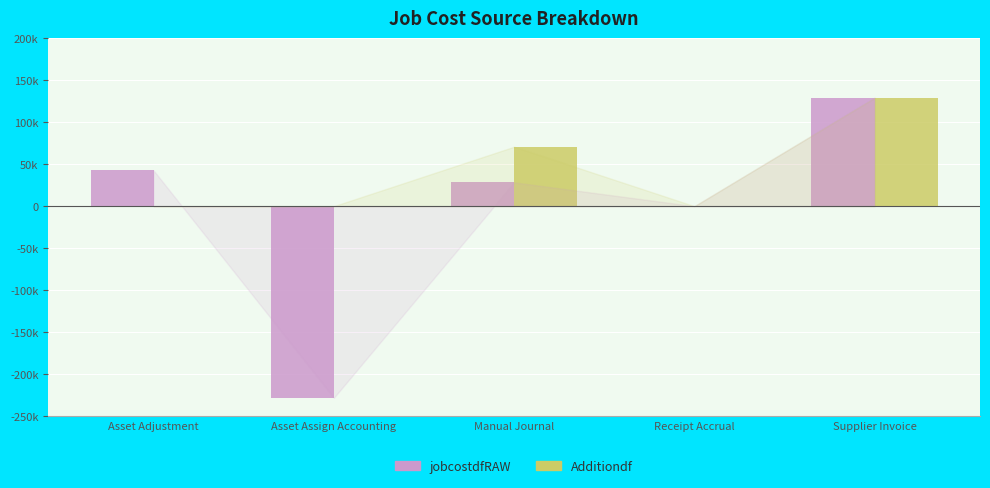

List the labels in order of jobcostdfRAW value, smallest first.

Asset Assign Accounting, Receipt Accrual, Manual Journal, Asset Adjustment, Supplier Invoice